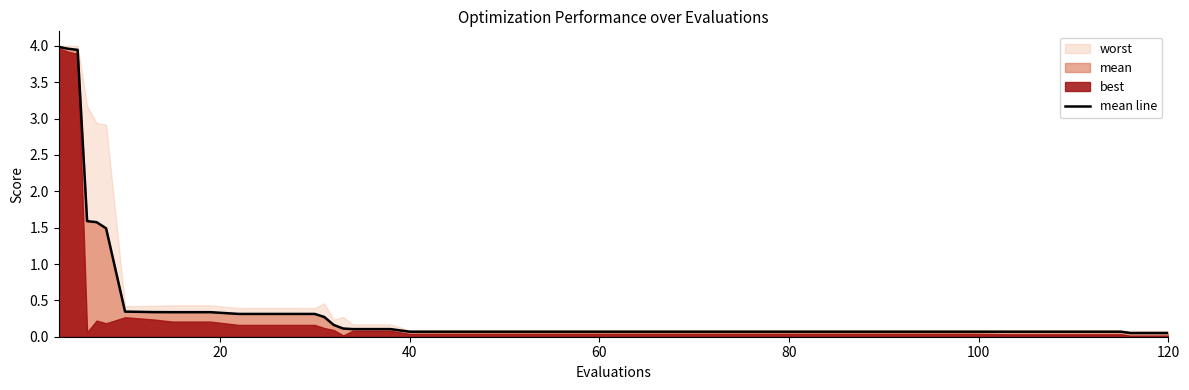

True or false: the data has more than 2 interior local peaks.

False